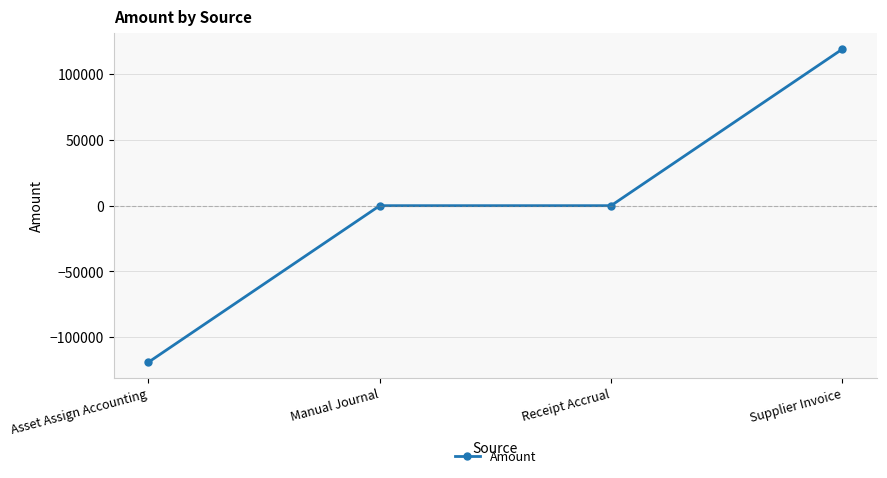

What is the difference between the values at Asset Assign Accounting and Receipt Accrual?

118879.7